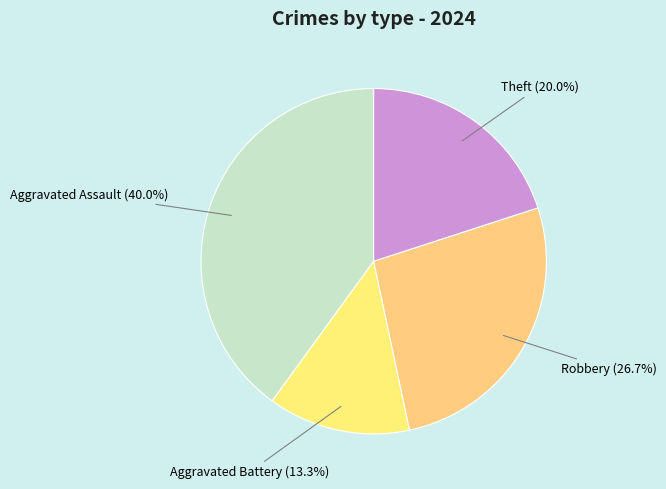

How many segments does this pie chart have?

4